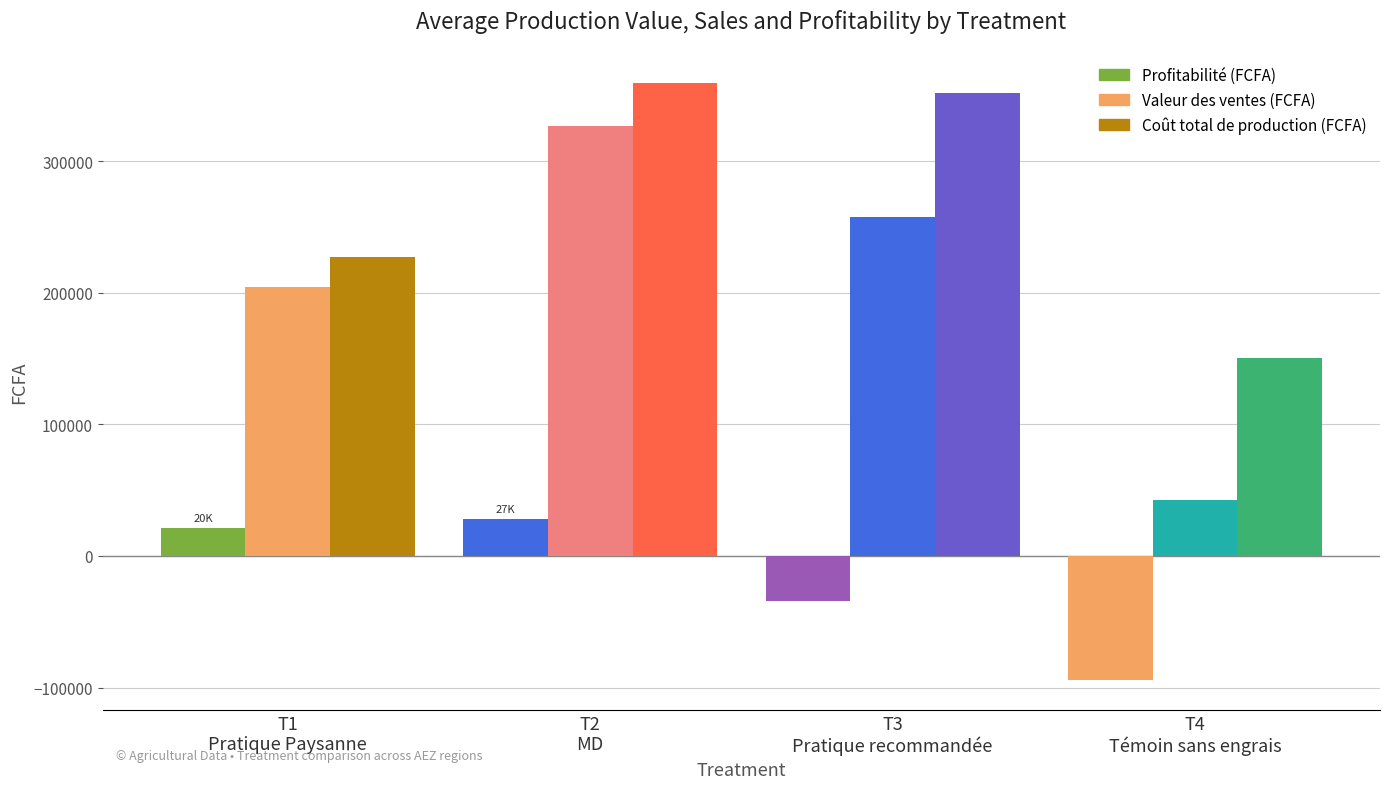

How many data points in Valeur des ventes (FCFA) are less than 257313?

2